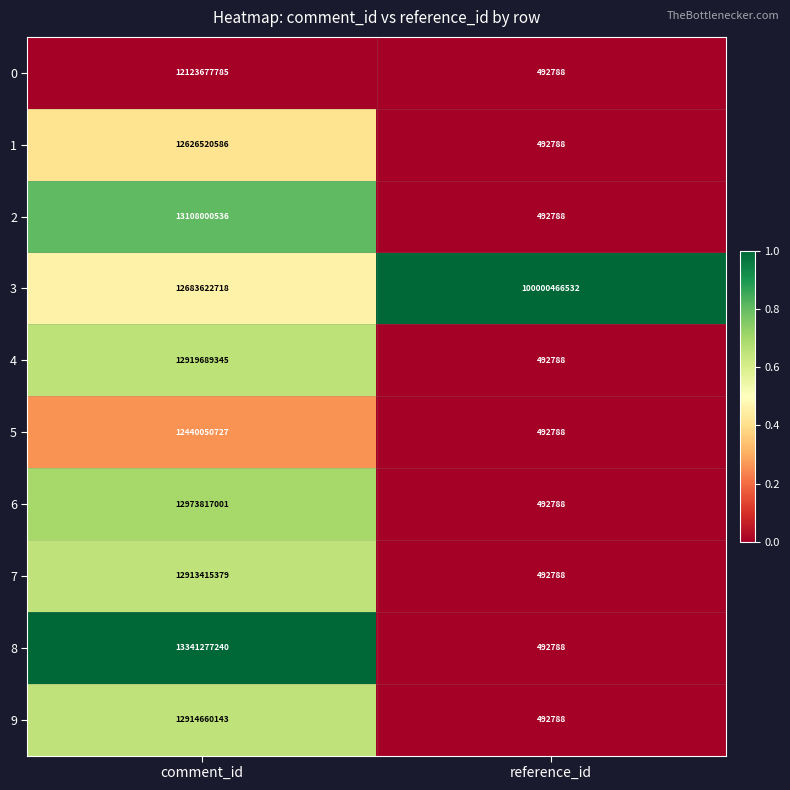

List the labels in order of 6 value, smallest first.

reference_id, comment_id